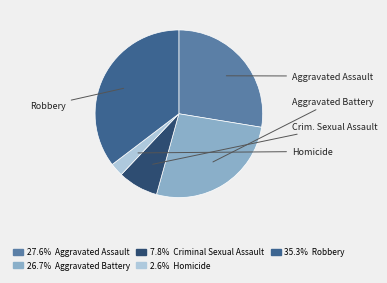

Is there any slice that represents more than half of the pie?

No